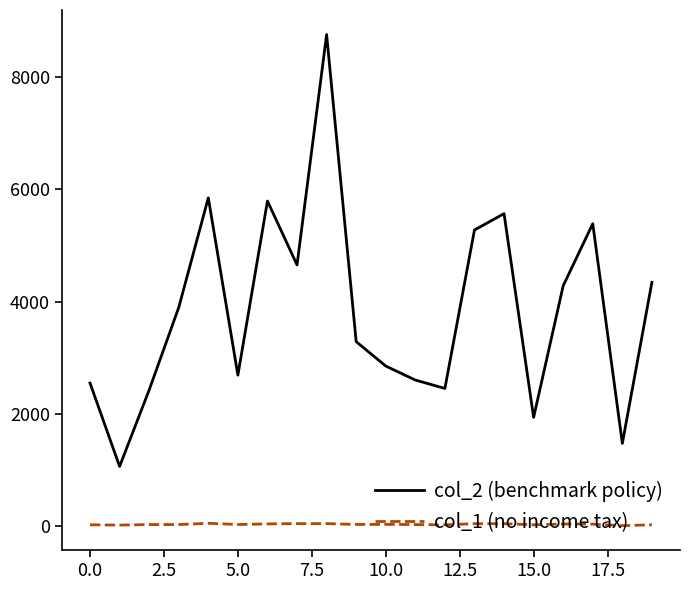

Does the chart have visible grid lines?

No